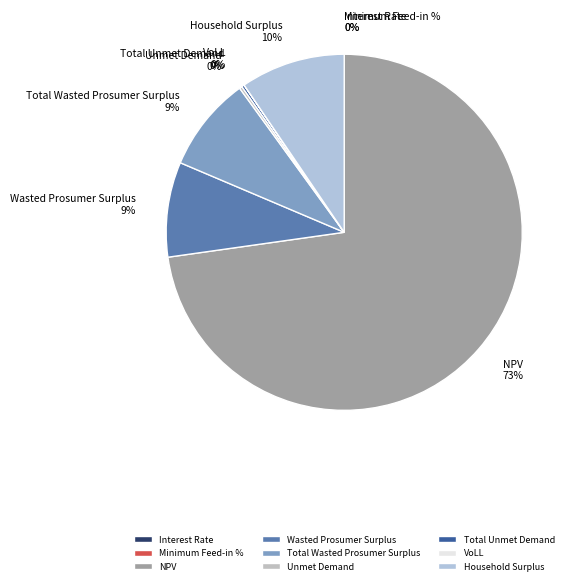

Which slice represents more than half of the pie?

NPV